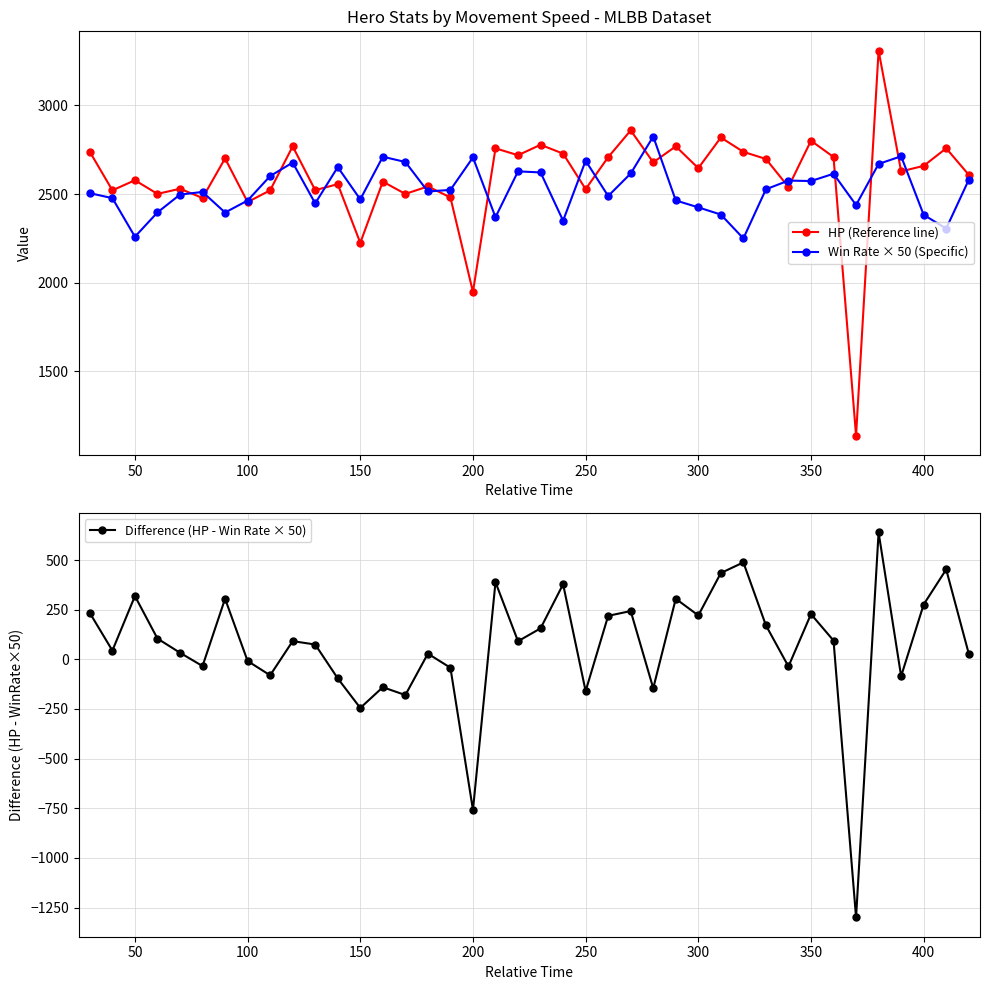

Where is the first local minimum for Win Rate × 50 (Specific)?

50